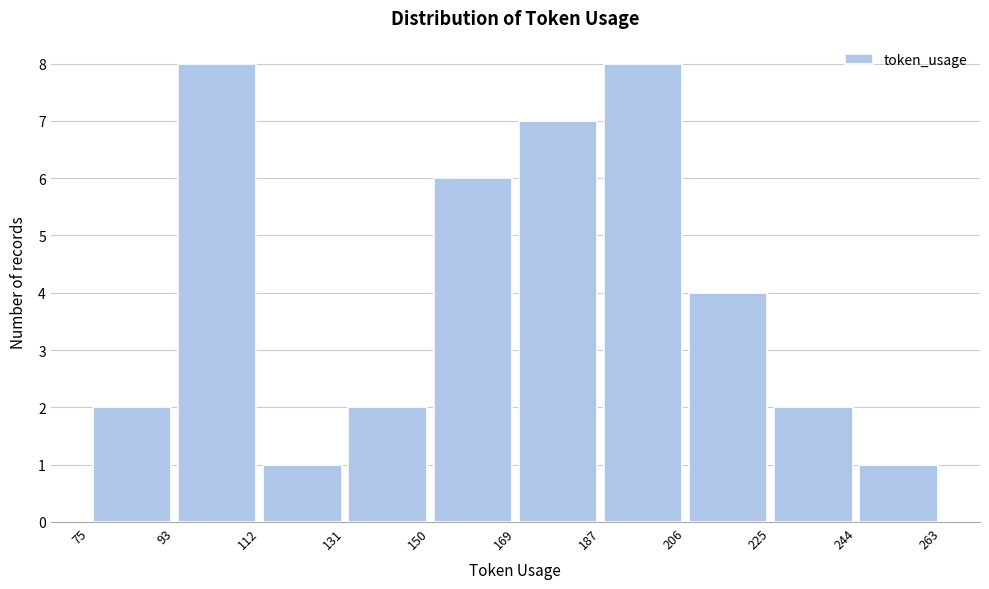

What is the height of the bar covering 206 to 225 on the x-axis? The values are not printed on the chart, so give them approximately, as read against the axis.

4